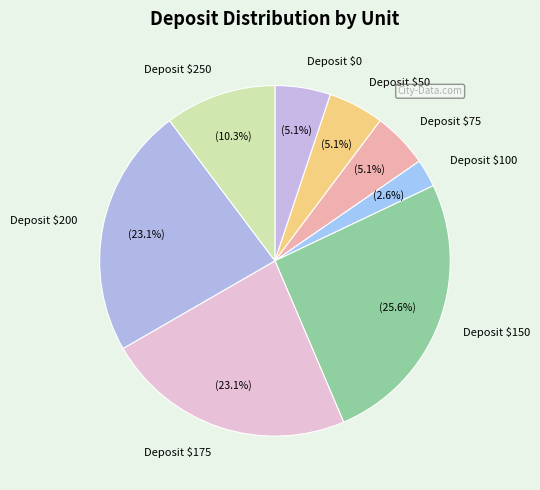

Is there any slice that represents more than half of the pie?

No